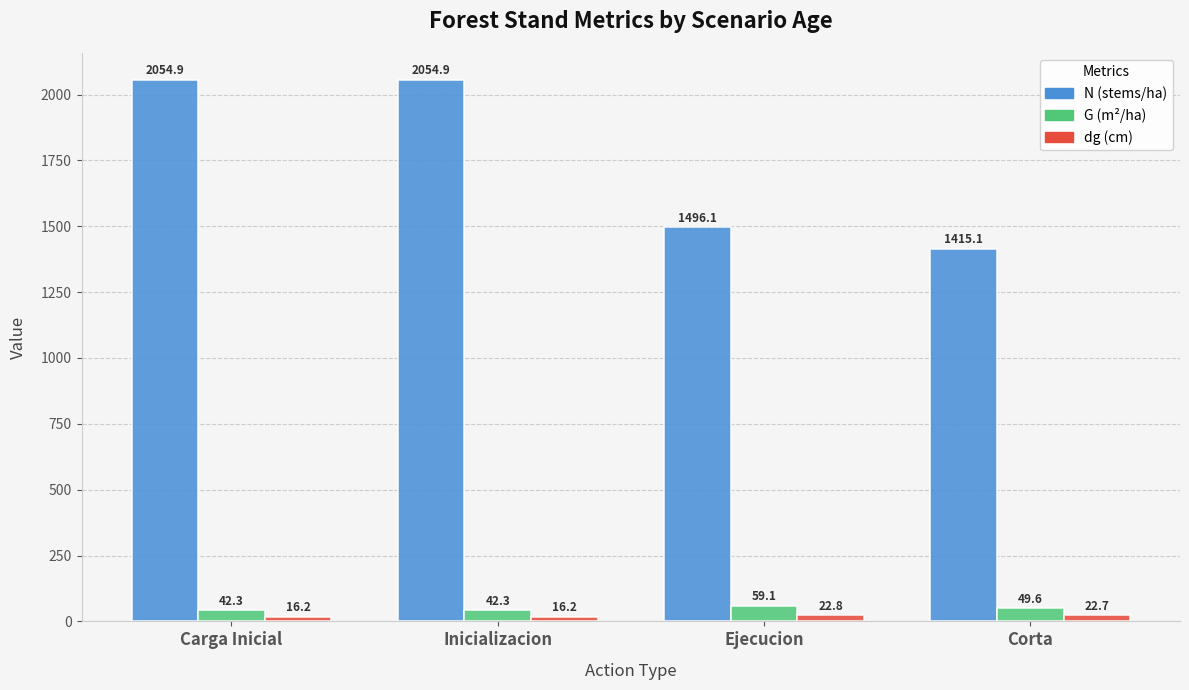

How many values in the dg (cm) series exceed 22?

2